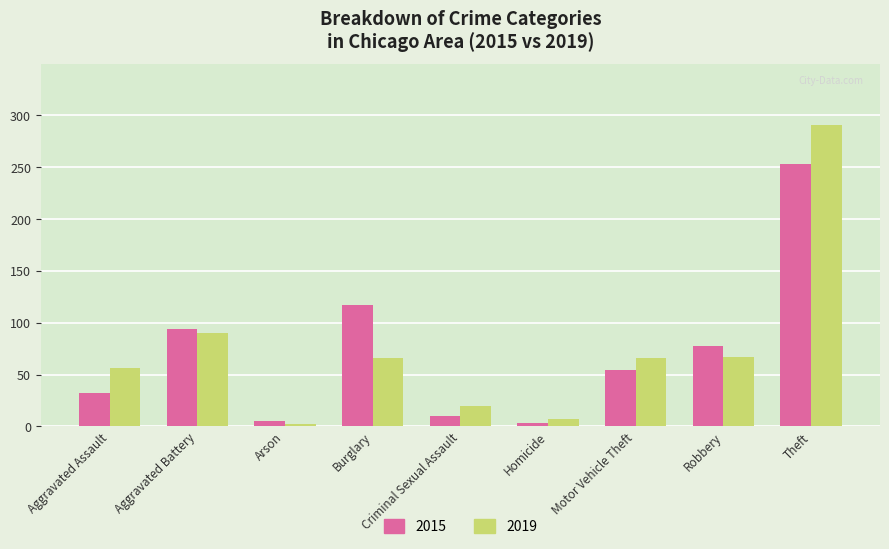

Between Arson and Robbery, which series saw the biggest shift?

2015